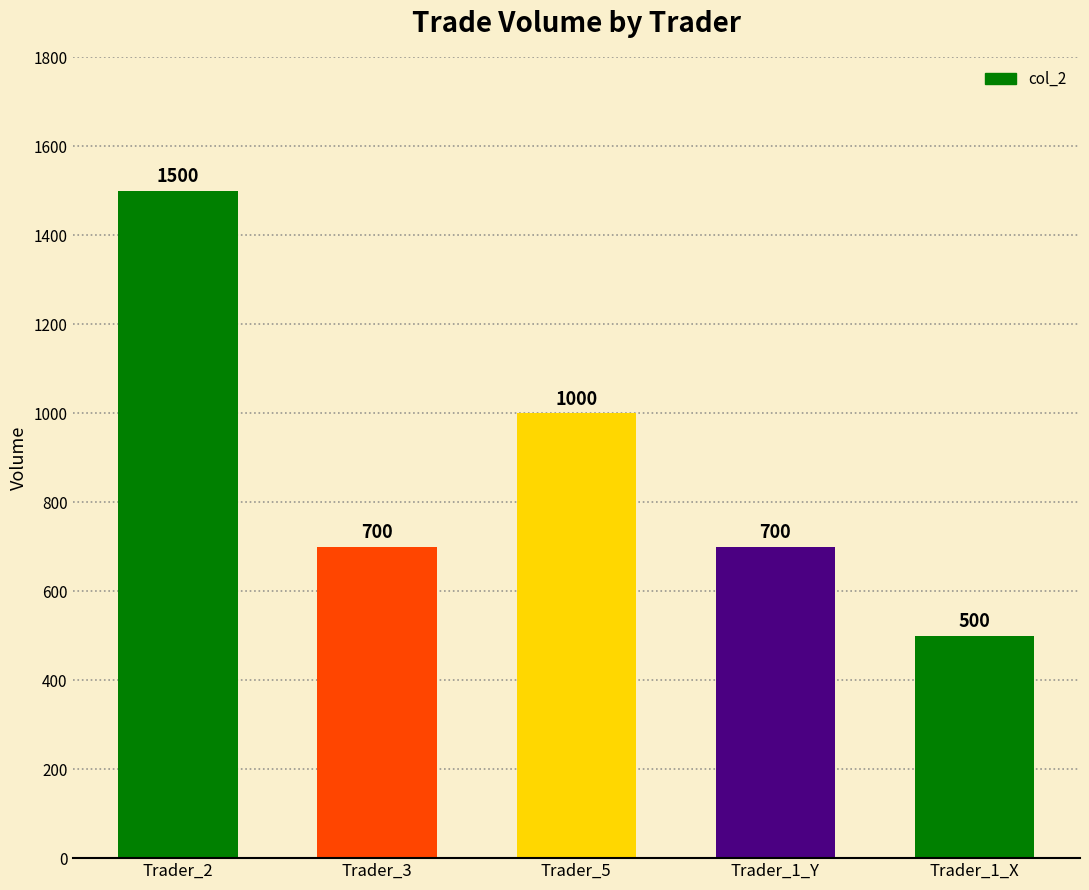

How many values are between 700 and 1000?

3